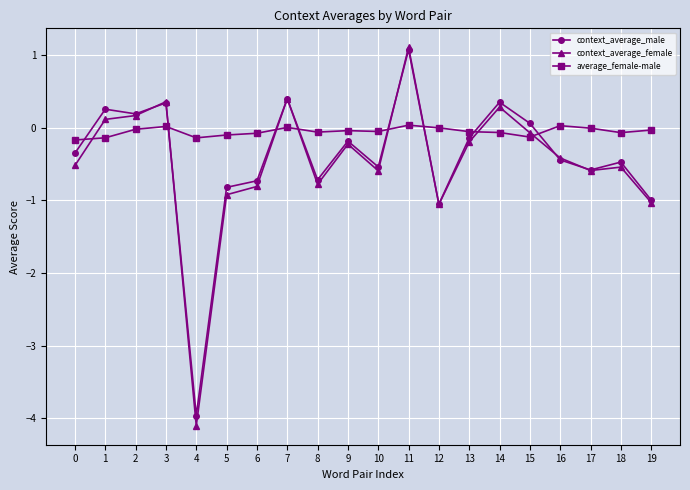

Which series ends up on top after the final intersection of average_female-male and context_average_female?

average_female-male